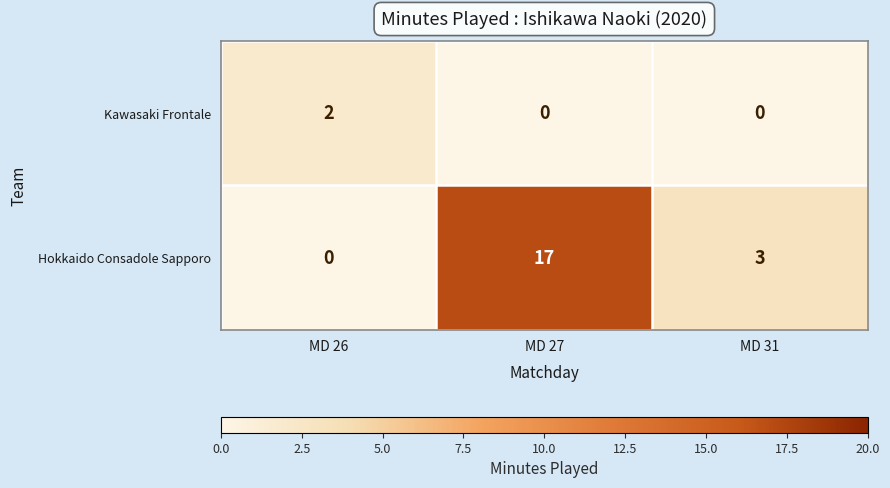

True or false: Hokkaido Consadole Sapporo has a value of 0 at MD 26.

True